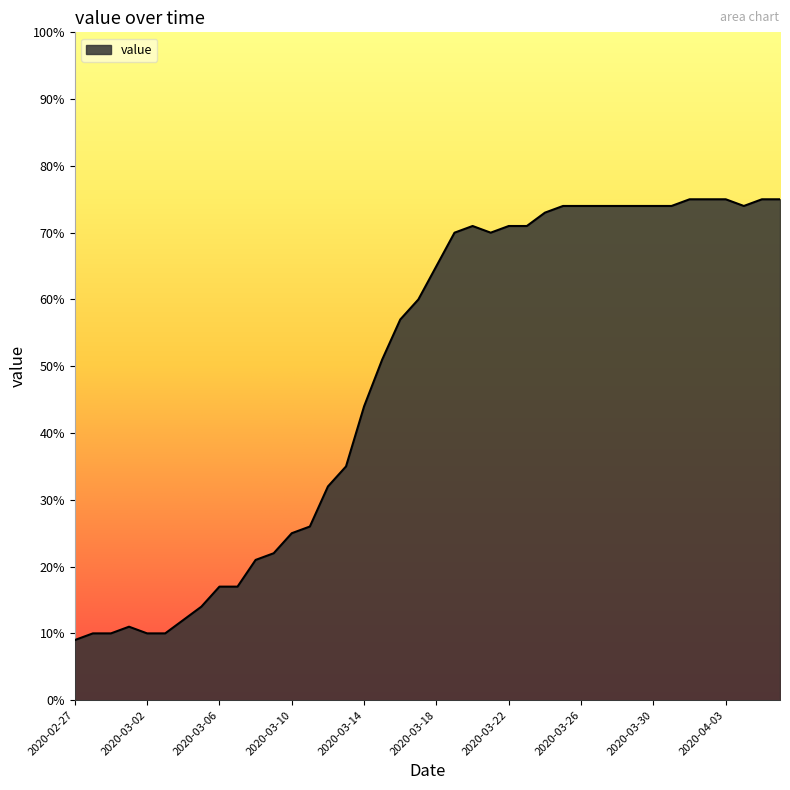

What is the maximum value shown in the chart?

75